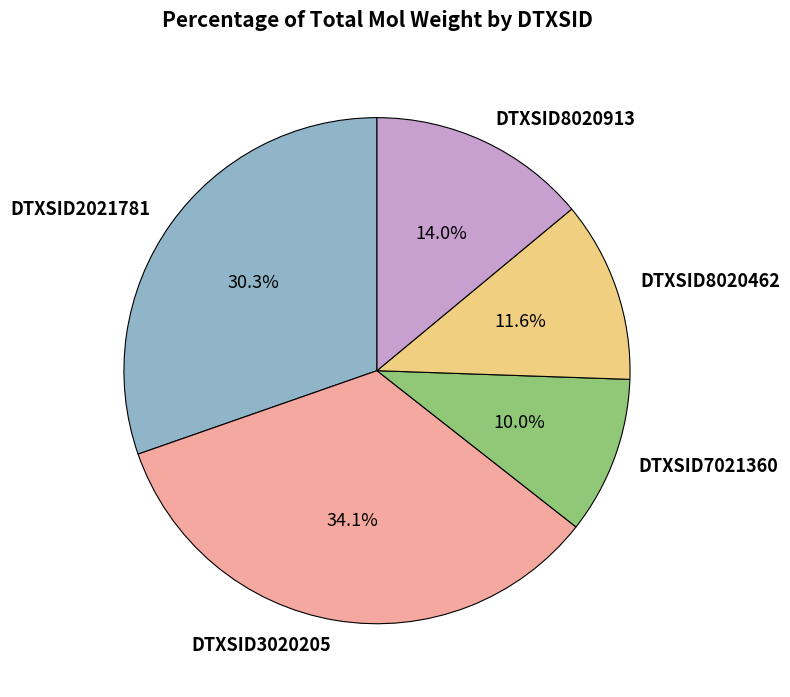

To the nearest percent, what is the combined percentage of DTXSID2021781 and DTXSID8020462?

42%